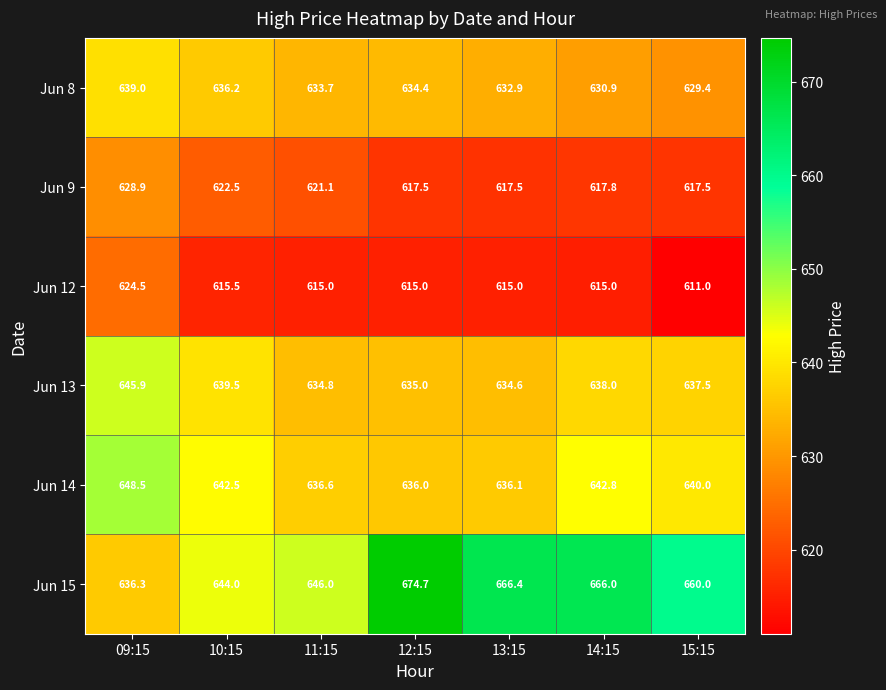

What is the difference between the maximum and minimum values in the Jun 13 series?

11.3